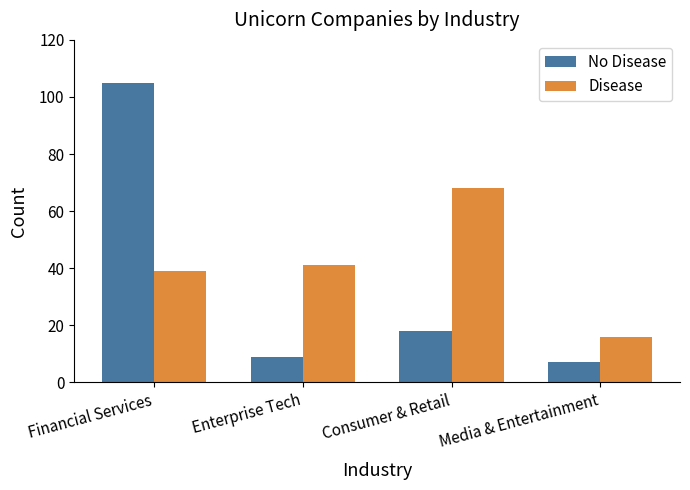

List the series in order of their peak value, highest first.

No Disease, Disease